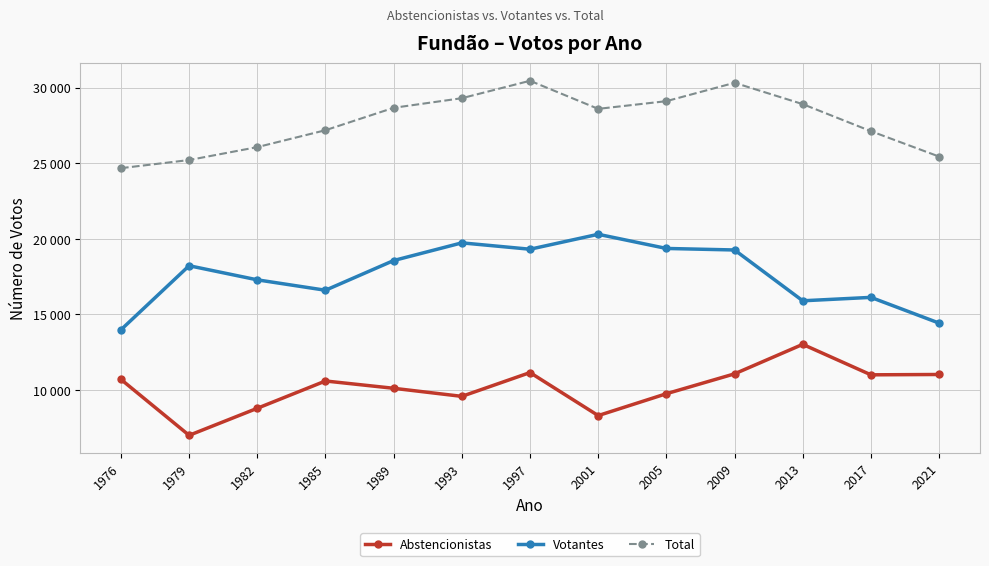

What are all the series names shown in the legend?

Abstencionistas, Votantes, Total